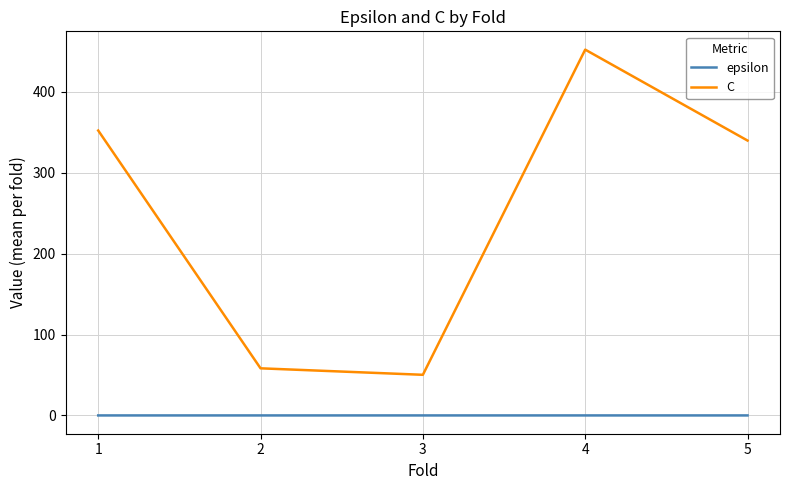

Which series has the largest range (max minus min)?

C